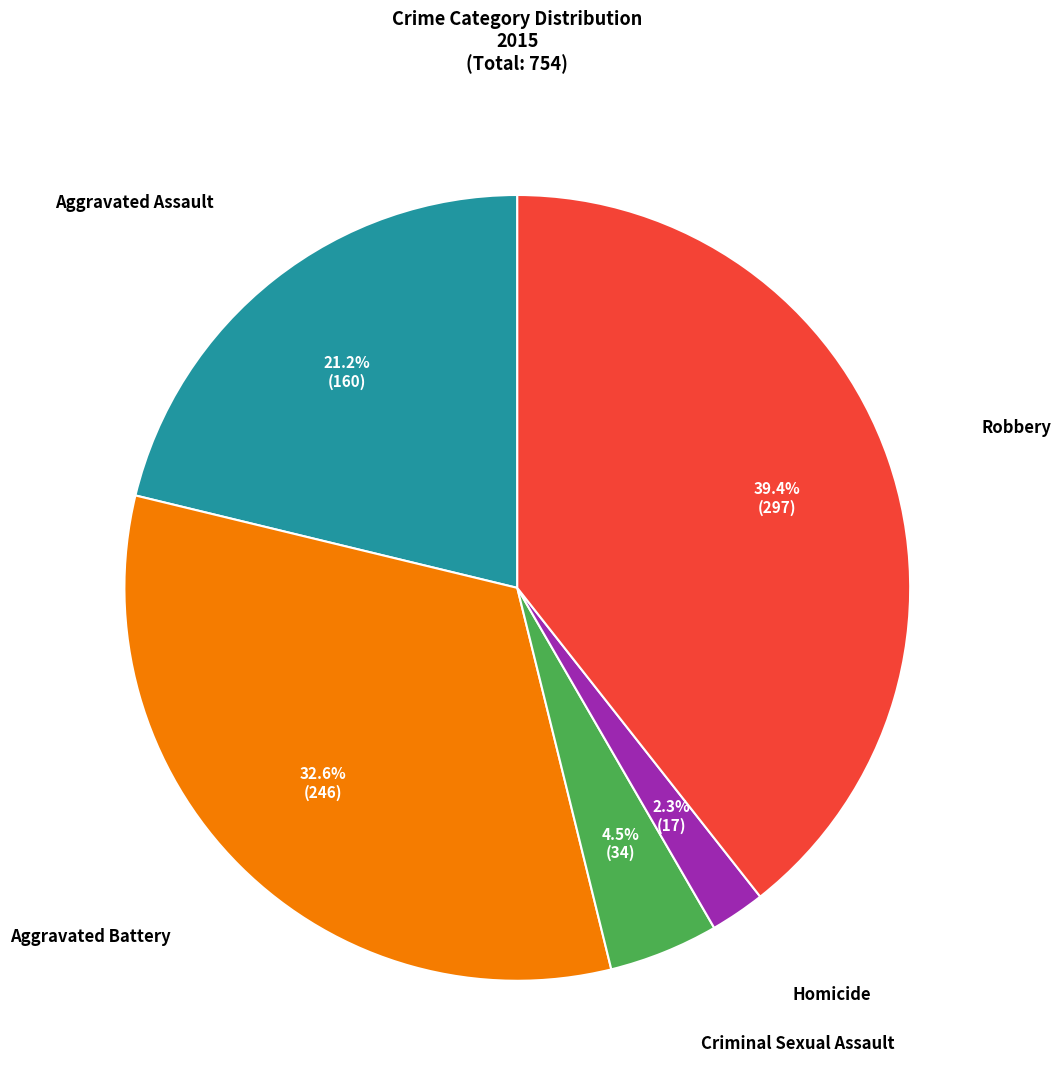

Does any single category account for the majority?

No